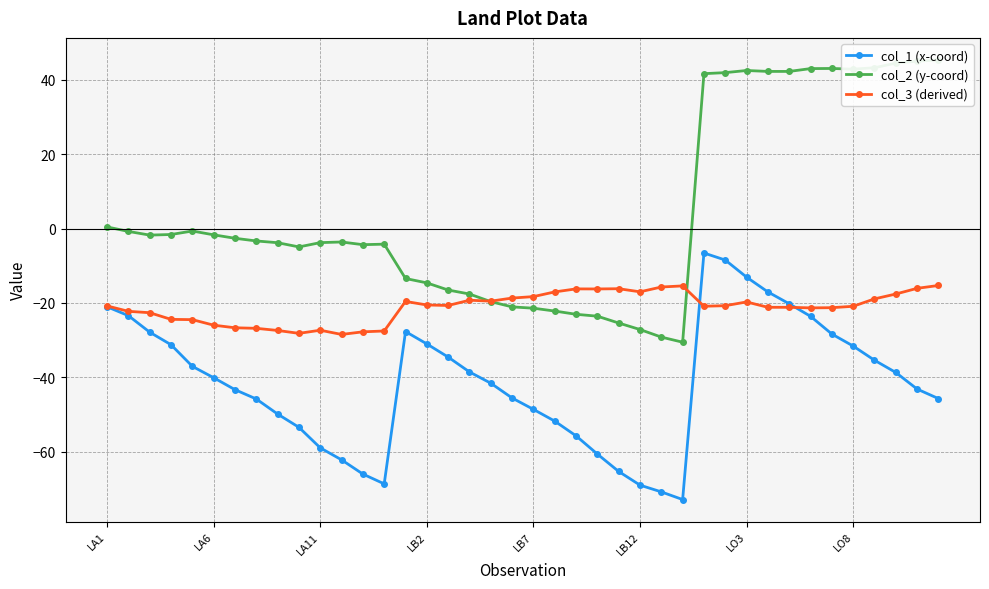

Reading left to right, transcribe all the data shown in this chart.

col_1 (x-coord): -21.1	-23.4	-27.9	-31.3	-37.1	-40.1	-43.4	-45.9	-49.9	-53.5	-59.0	-62.2	-66.1	-68.7	-27.7	-31.0	-34.6	-38.6	-41.6	-45.6	-48.7	-51.8	-55.8	-60.7	-65.4	-69.0	-70.8	-72.9	-6.6	-8.5	-13.1	-17.1	-20.2	-23.6	-28.4	-31.6	-35.4	-38.7	-43.2	-45.8
col_2 (y-coord): 0.4	-0.8	-1.8	-1.6	-0.7	-1.7	-2.6	-3.3	-3.8	-5.0	-3.8	-3.6	-4.4	-4.2	-13.4	-14.6	-16.5	-17.6	-19.7	-21.1	-21.4	-22.2	-23.1	-23.6	-25.4	-27.2	-29.2	-30.6	41.7	41.9	42.5	42.3	42.3	43.0	43.1	42.9	43.3	44.5	45.0	45.4
col_3 (derived): -20.8	-22.3	-22.7	-24.4	-24.5	-26.0	-26.7	-26.9	-27.4	-28.2	-27.4	-28.5	-27.8	-27.6	-19.6	-20.6	-20.7	-19.3	-19.5	-18.7	-18.3	-17.1	-16.2	-16.3	-16.2	-17.0	-15.7	-15.4	-20.9	-20.8	-19.8	-21.2	-21.2	-21.4	-21.3	-20.9	-18.9	-17.6	-16.1	-15.3